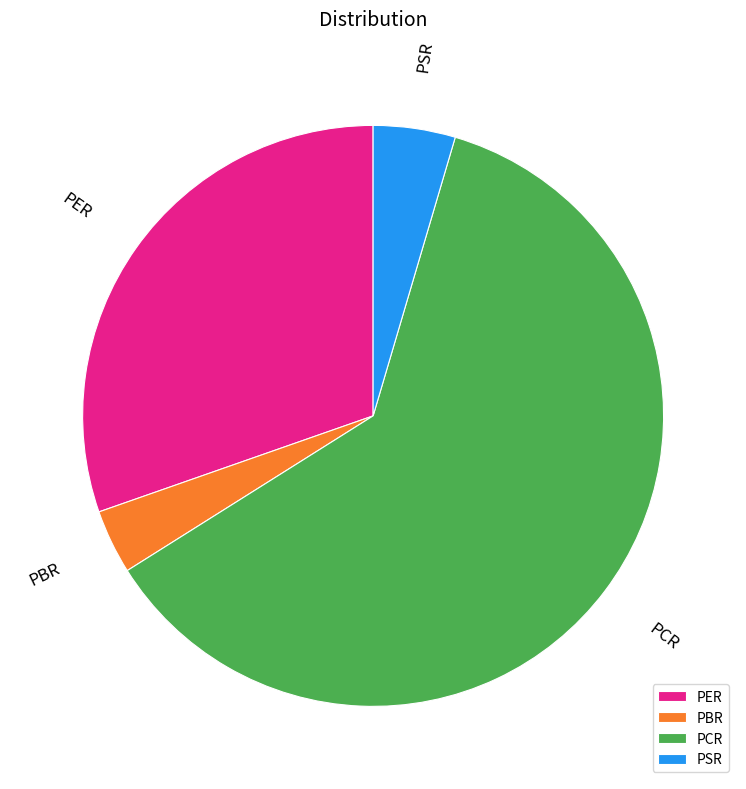

Does PER account for over 50% of the chart?

No